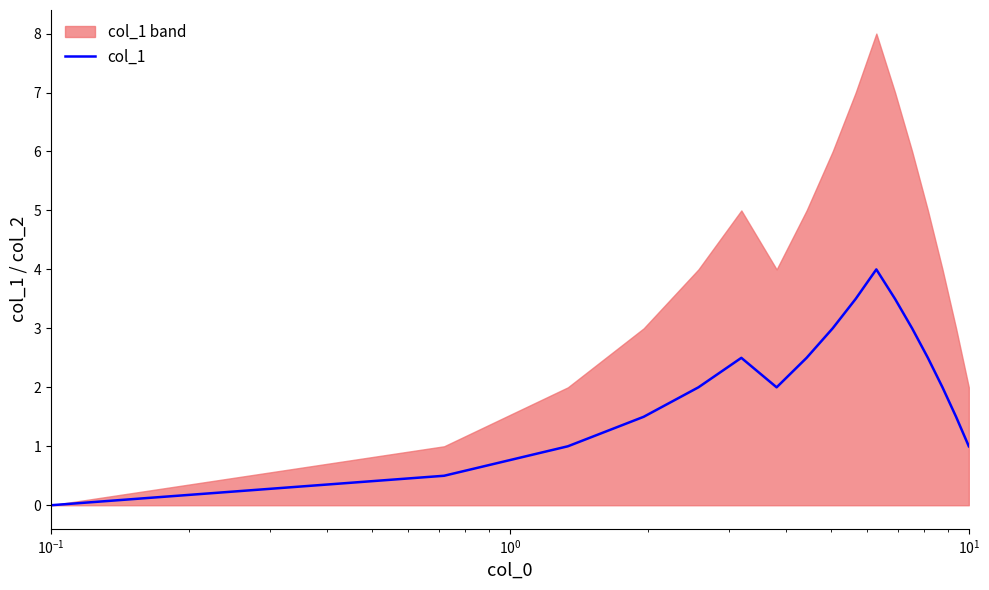

What is the maximum value for col_1?

4.0